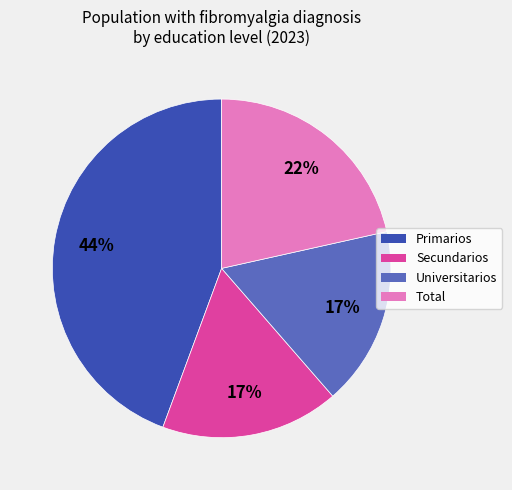

Do Total and Universitarios together represent more than half of the pie?

No